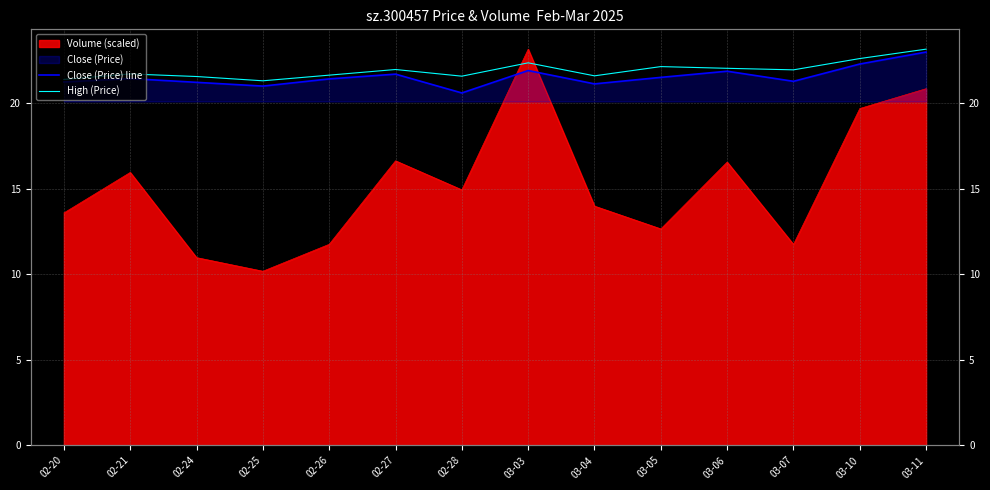

How many categories are shown in the chart?

14